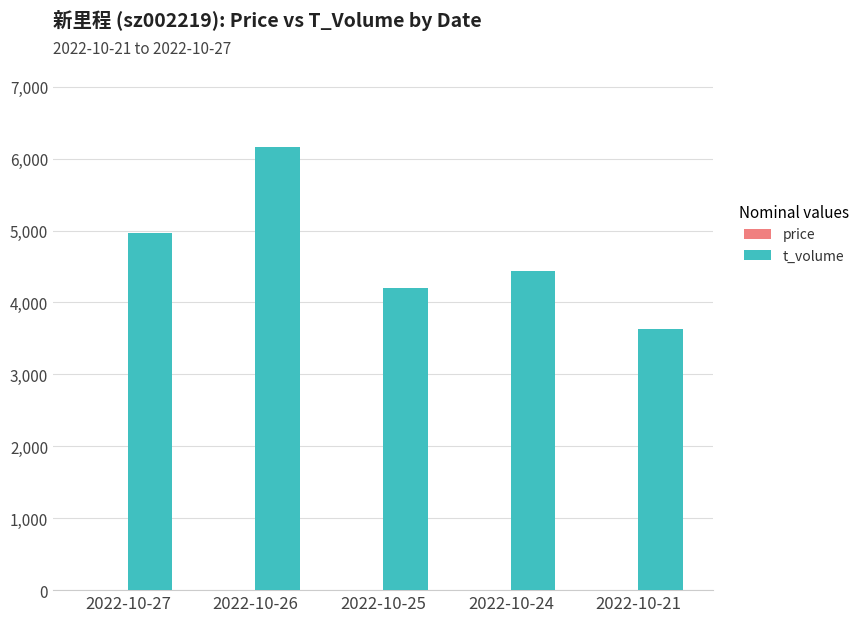

Which series has the largest total across all categories?

t_volume